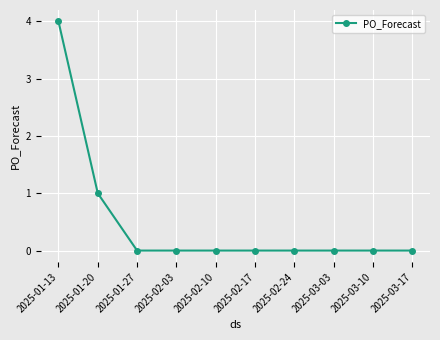

What is the sum of the values at 2025-03-03 and 2025-01-20?

1